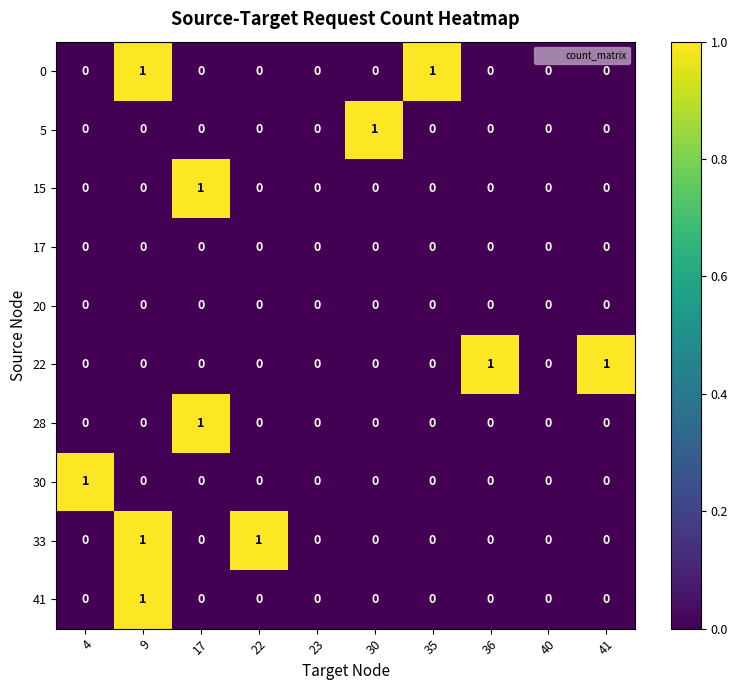

At which category is the sum across all series the highest?

9